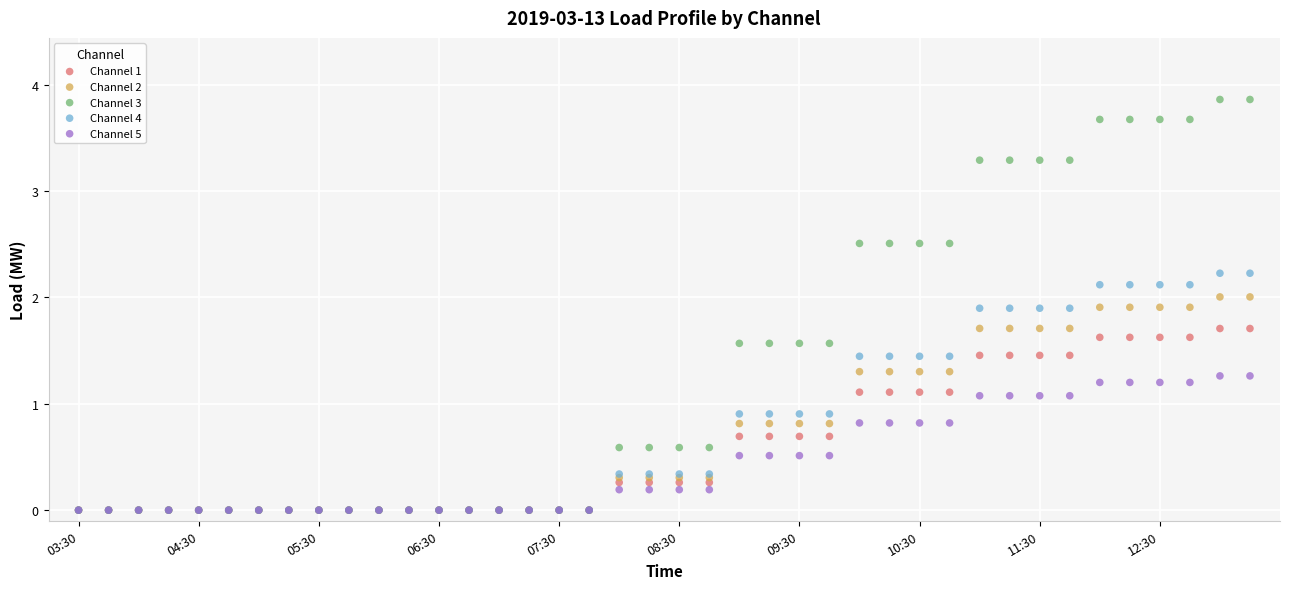

Which series reaches the maximum Y coordinate?

Channel 3